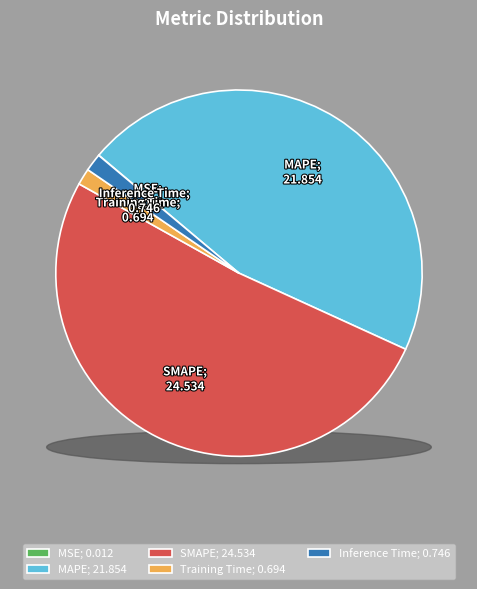

Which slice is the largest?

SMAPE